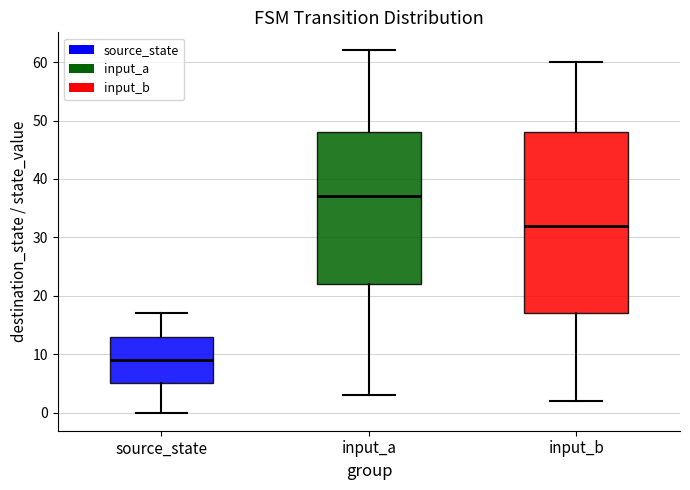

Which box's median line is the lowest?

source_state